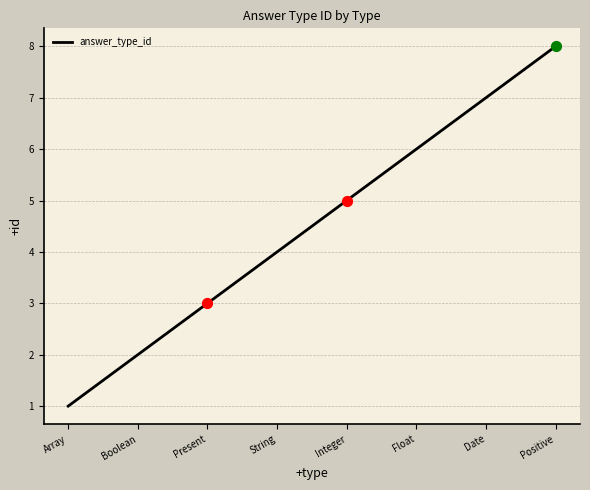

Approximately how many times larger is the value at Float compared to String?

1.5